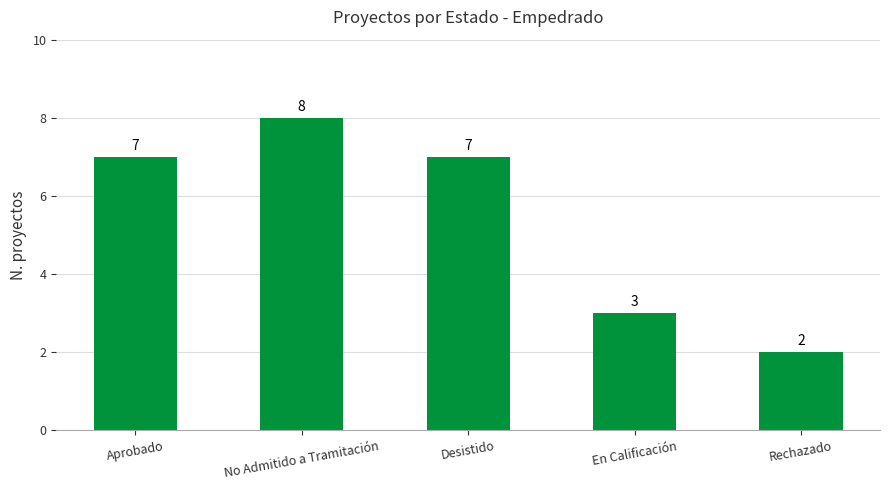

What is the approximate value at Aprobado?

7